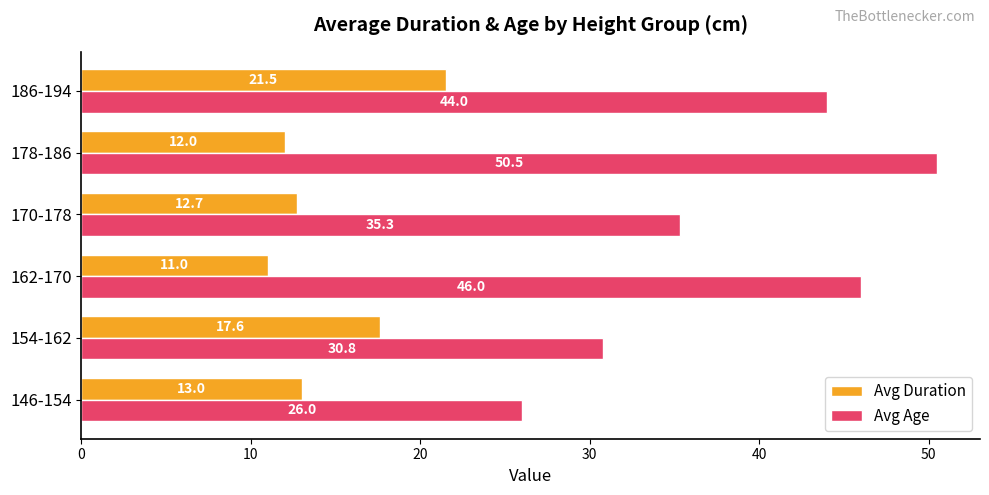

What is the difference between the maximum and second lowest values in the Avg Age series?

19.7